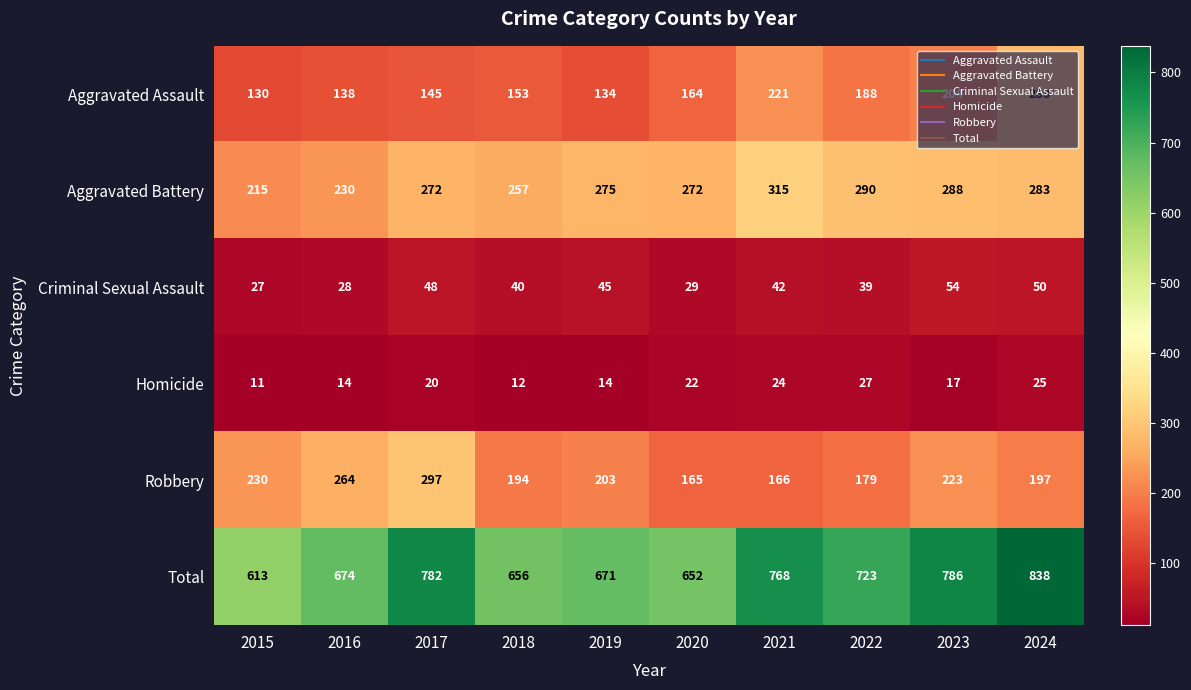

Which series has the largest total across all categories?

Total